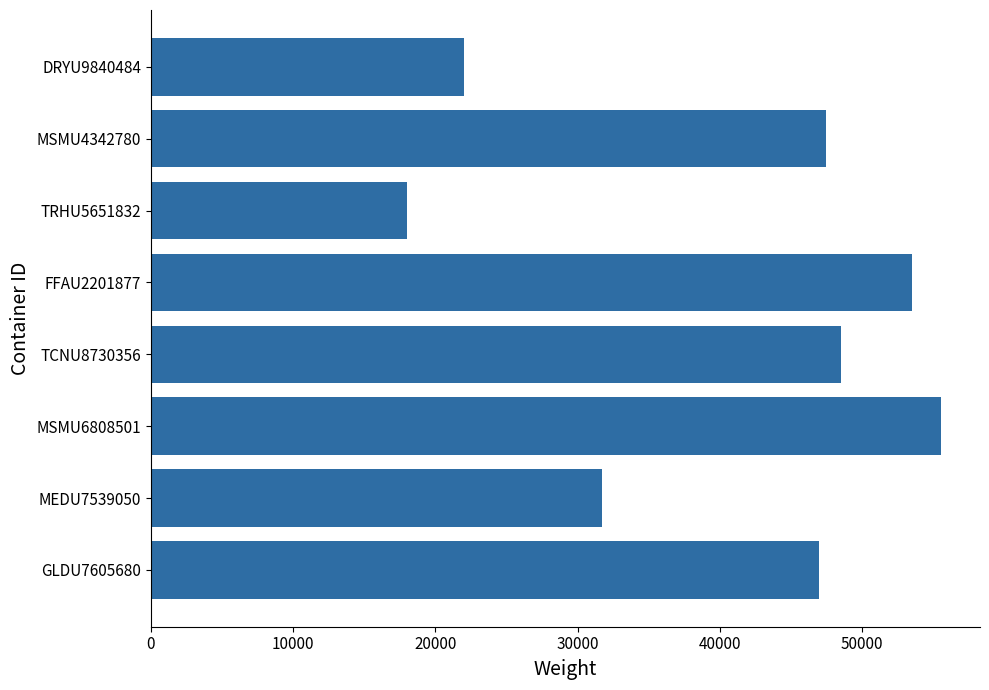

Which label corresponds to the largest value in the chart?

MSMU6808501